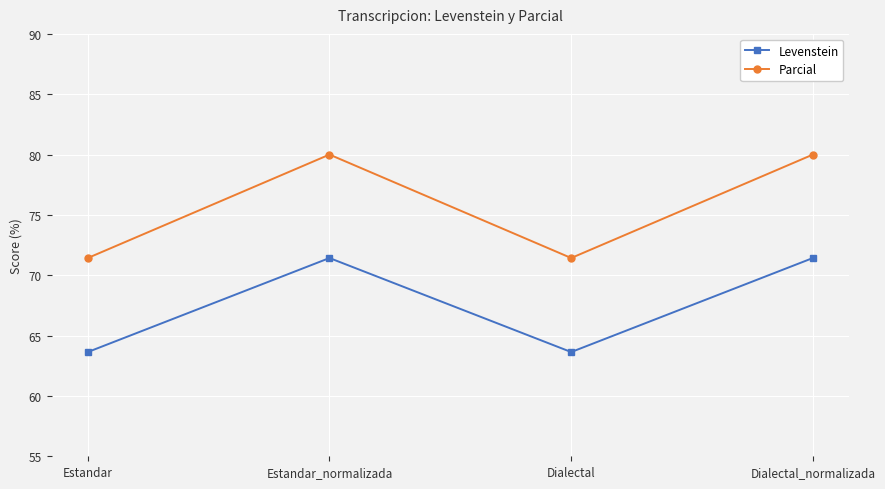

Does the chart display data point markers on the line(s)?

Yes